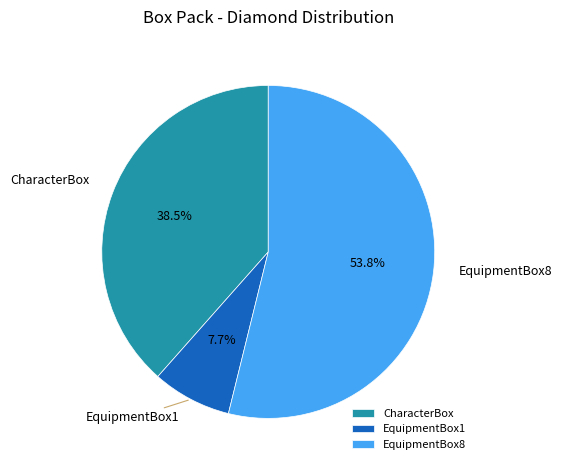

Combined, do EquipmentBox1 and EquipmentBox8 account for over 50%?

Yes